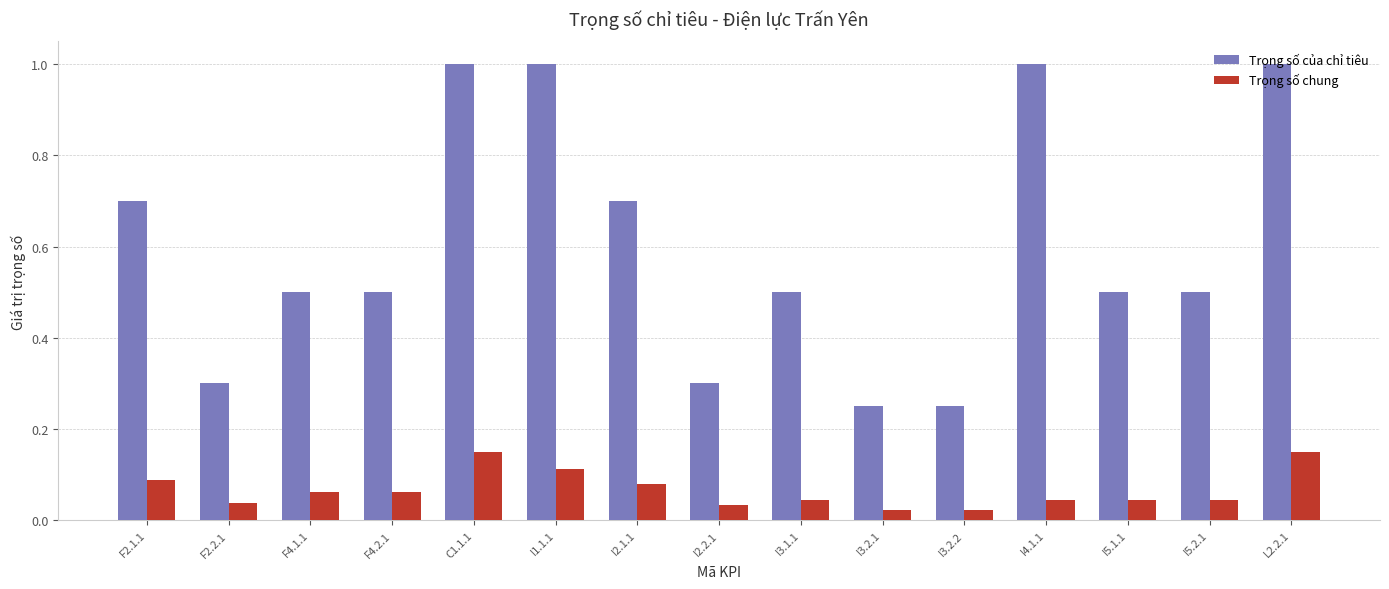

Which series changed the most between I5.1.1 and L2.2.1?

Trọng số của chỉ tiêu